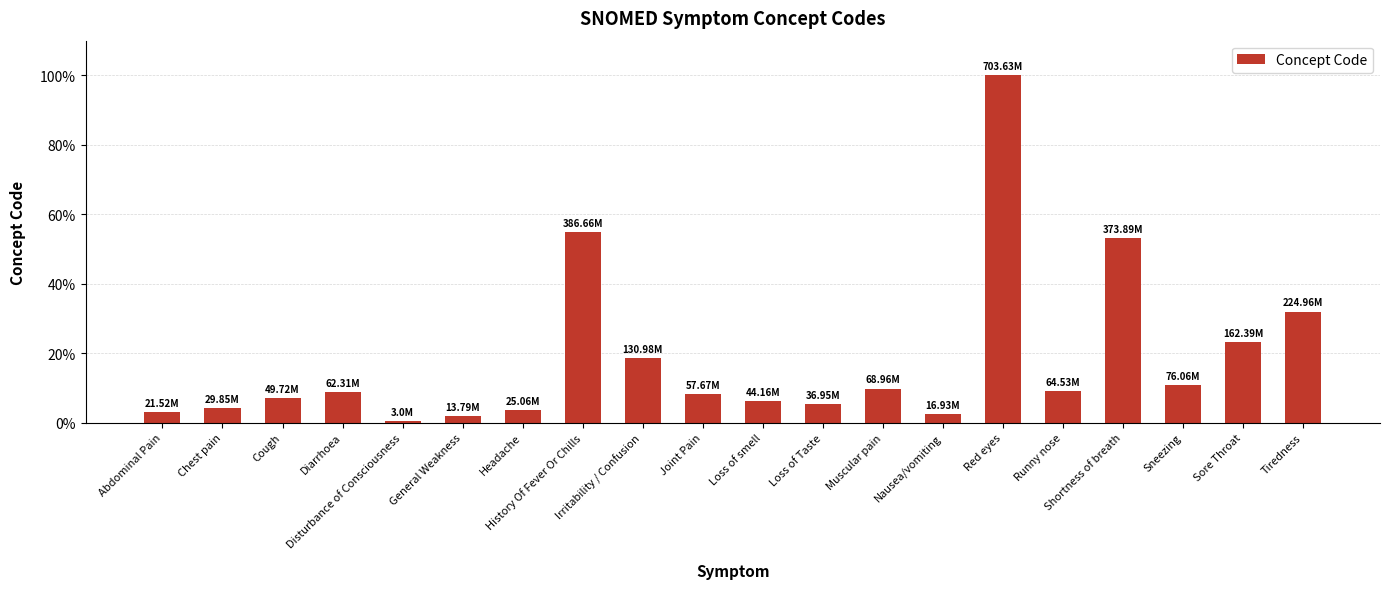

At which category does the chart reach its peak across all series?

Red eyes